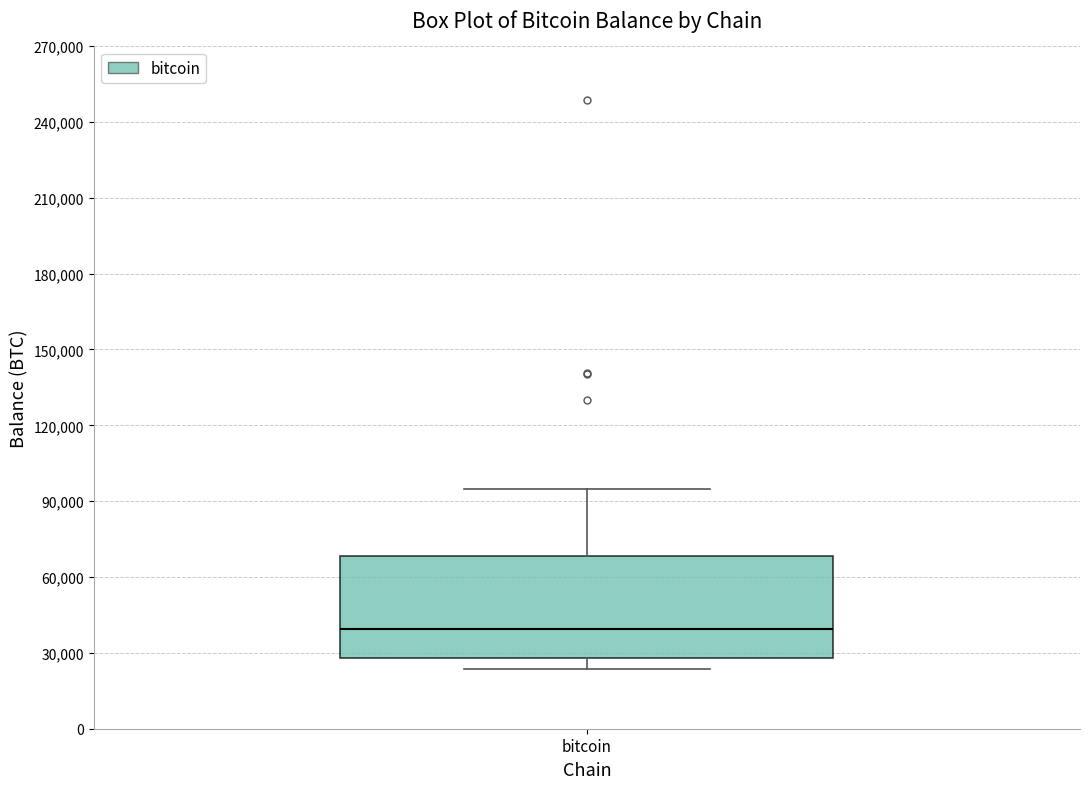

Read this box plot against the y-axis: the position of the median line, the range covered by the box, and the ends of both whiskers. The values are not printed on the chart, so give them approximately, as read against the axis.

median 40000, box 30000 to 70000, whiskers 25000 to 95000